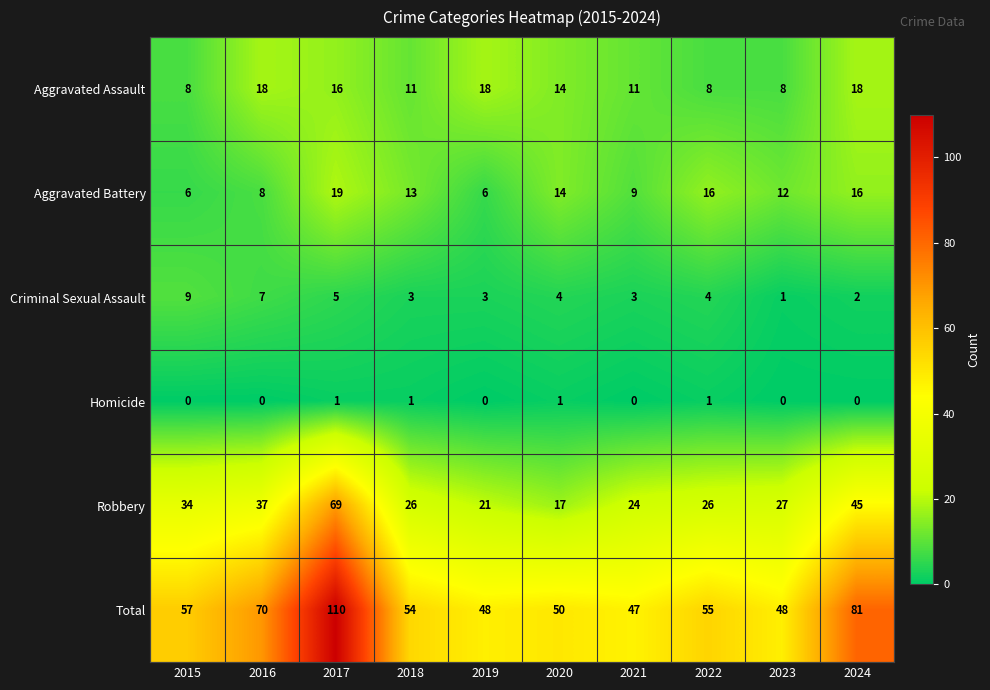

At 2019, list the series in order from smallest to largest.

Homicide, Criminal Sexual Assault, Aggravated Battery, Aggravated Assault, Robbery, Total